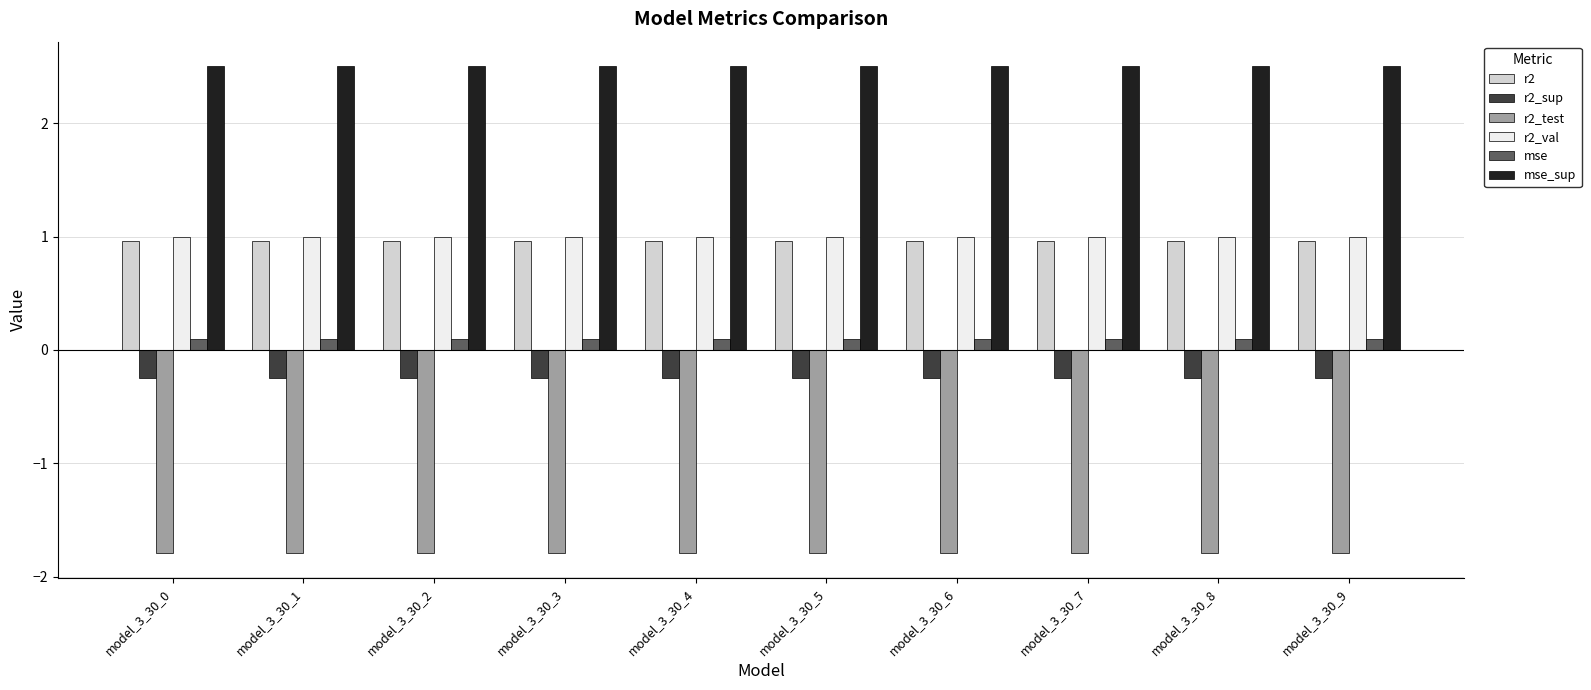

True or false: r2 has a value of 1.0 at model_3_30_4.

True